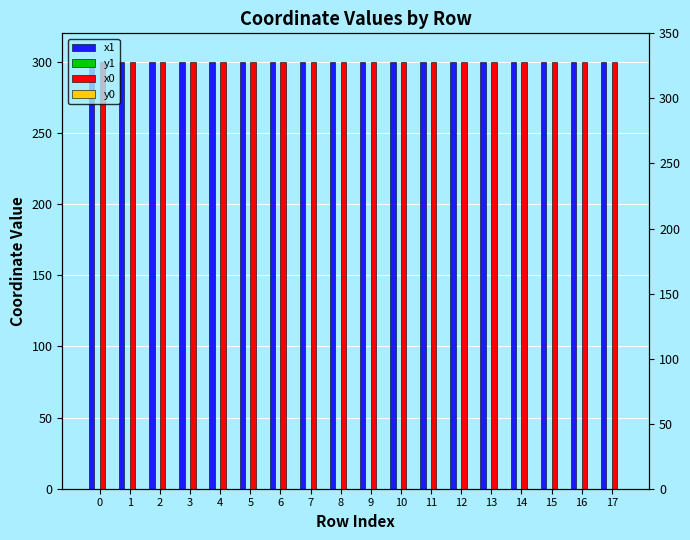

Reading right to left, what are all the values shown in this chart?

x1: 300.0	300.0	300.0	300.0	300.0	300.0	300.0	300.0	300.0	300.0	300.0	300.0	300.0	300.0	300.0	300.0	300.0	300.0
y1: 0.0	0.0	0.0	0.0	0.0	0.0	0.0	0.0	0.0	0.0	0.0	0.0	0.0	0.0	0.0	0.0	0.0	0.0
x0: 300.0	300.0	300.0	300.0	300.0	300.0	300.0	300.0	300.0	300.0	300.0	300.0	300.0	300.0	300.0	300.0	300.0	300.0
y0: 0.0	0.0	0.0	0.0	0.0	0.0	0.0	0.0	0.0	0.0	0.0	0.0	0.0	0.0	0.0	0.0	0.0	0.0